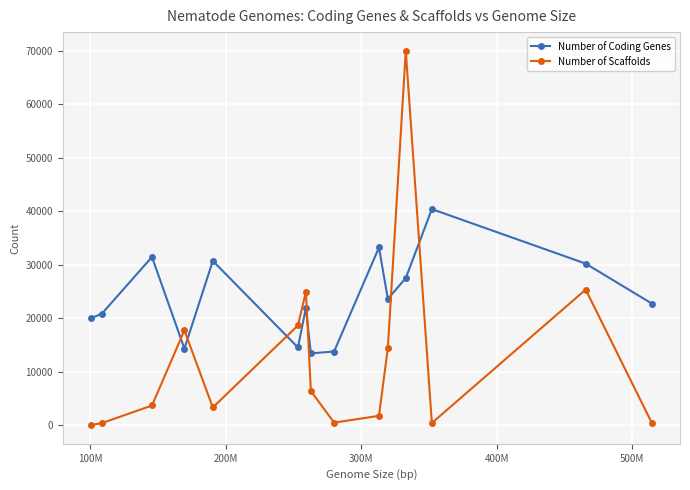

What is the smallest value displayed?

7